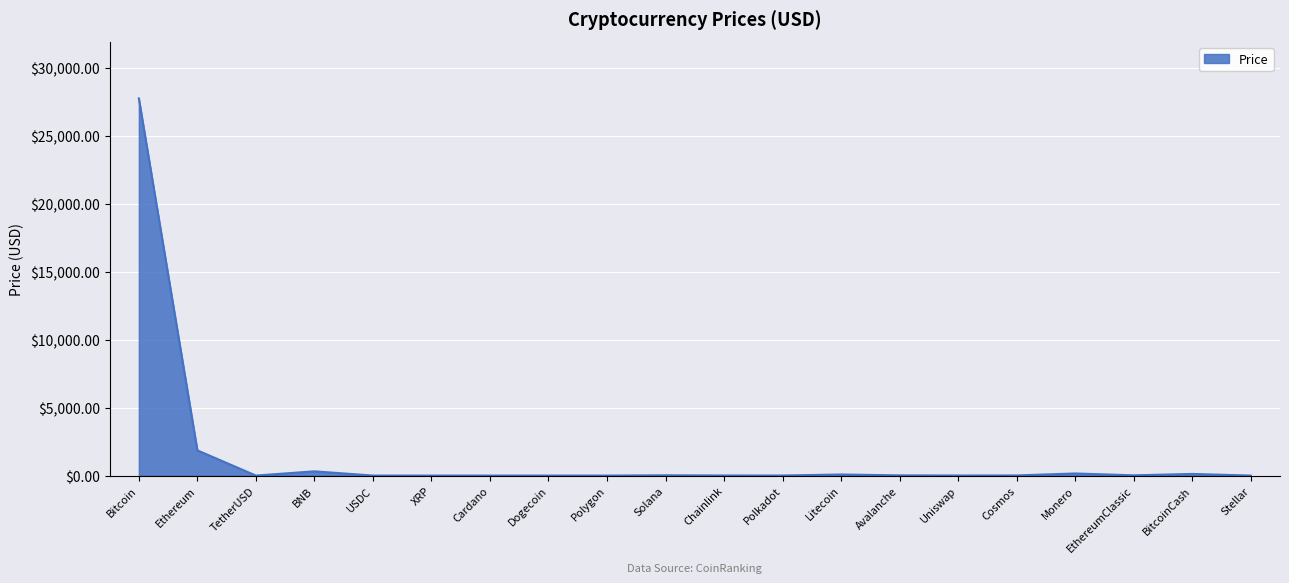

What is the minimum value shown in the chart?

0.1